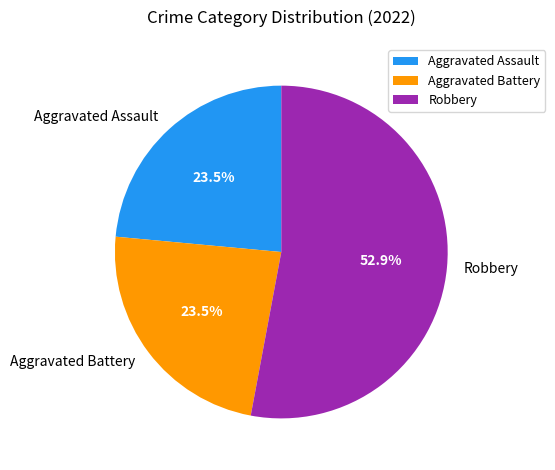

To the nearest percent, what is the average slice percentage?

33%